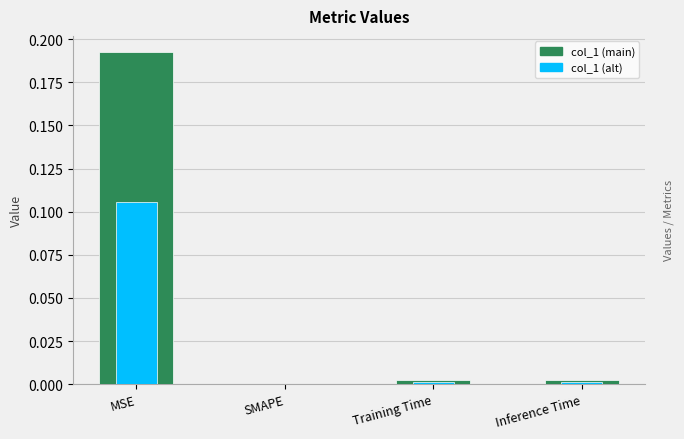

How many bars are there in each group?

2